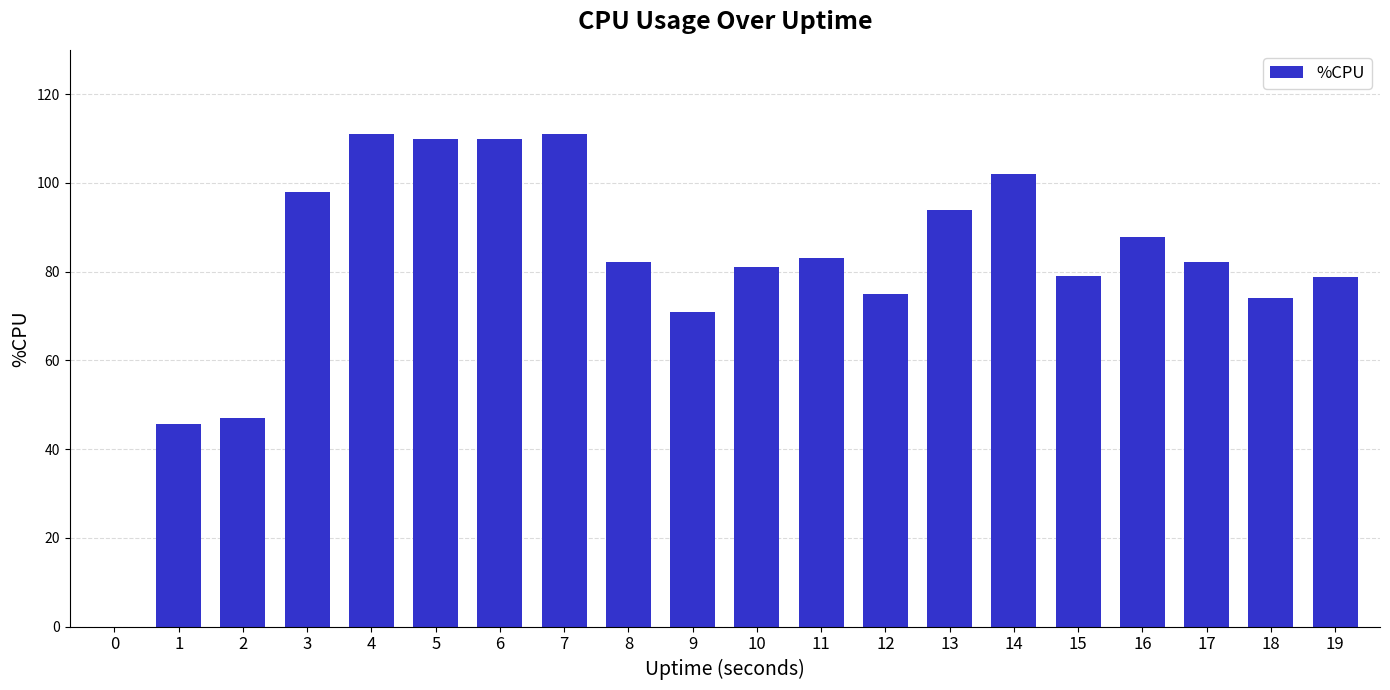

What is the sum of all values?

1622.7